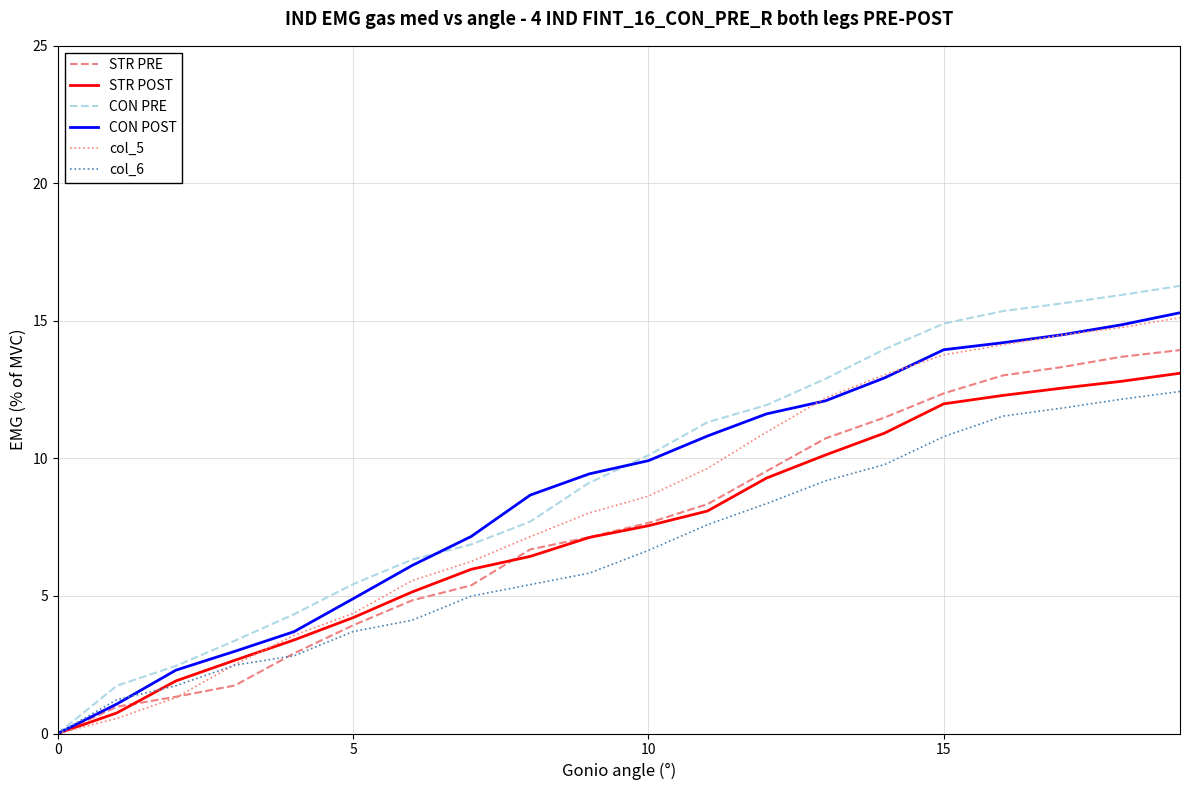

Which series has the largest range (max minus min)?

CON PRE